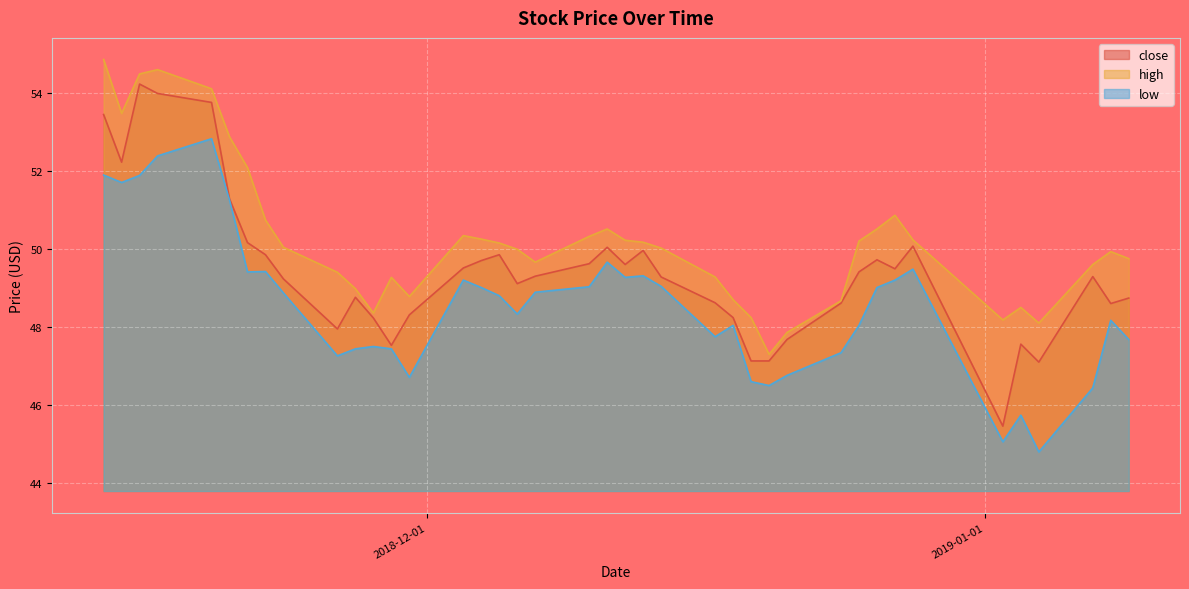

What is the value of the high point at the 24th from the left?

50.0